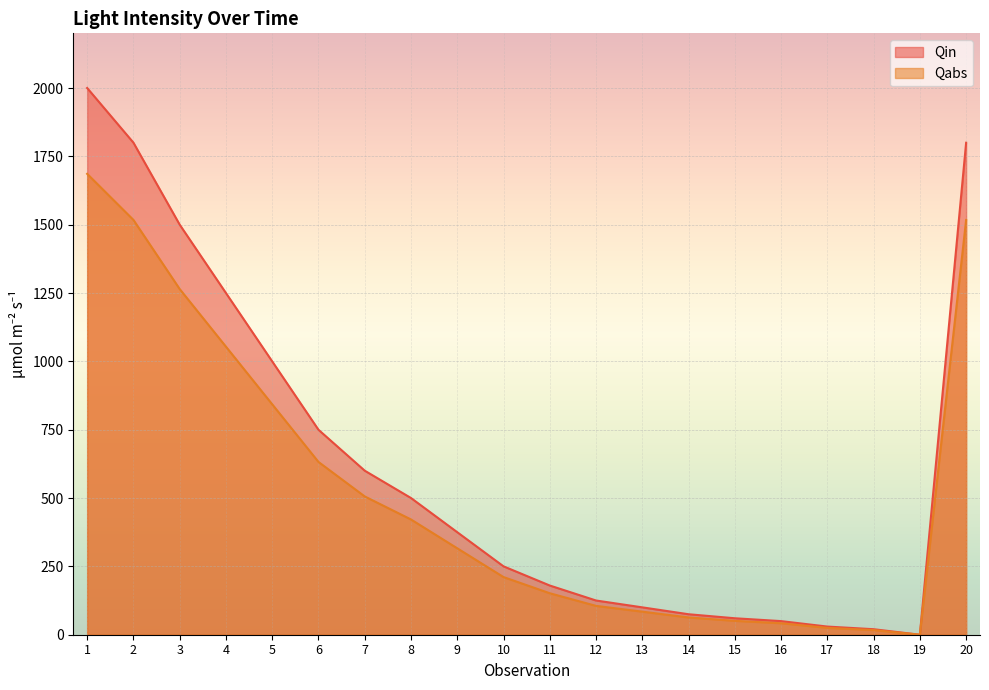

True or false: Qabs has more than 2 points higher than both neighbors.

False